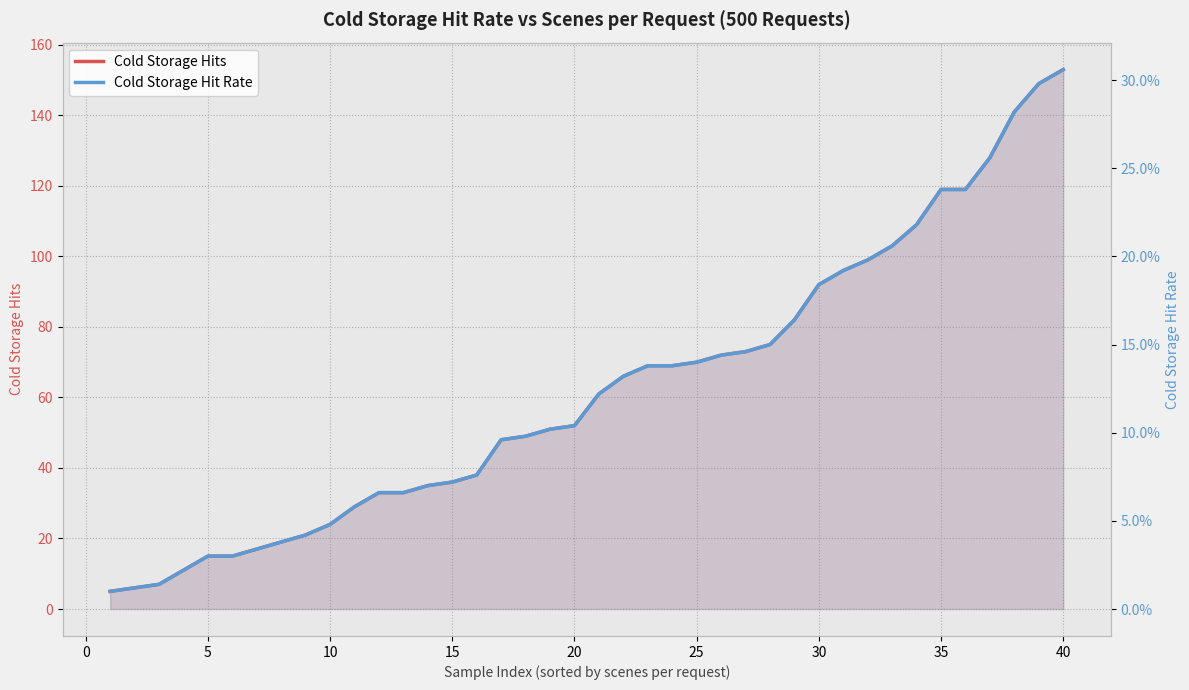

Rank the series by their maximum value, from highest to lowest.

Cold Storage Hits, Cold Storage Hit Rate